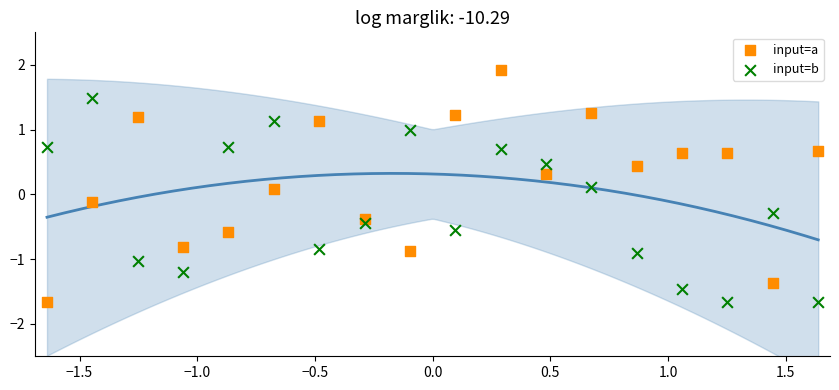

Which series reaches the maximum Y coordinate?

input=a